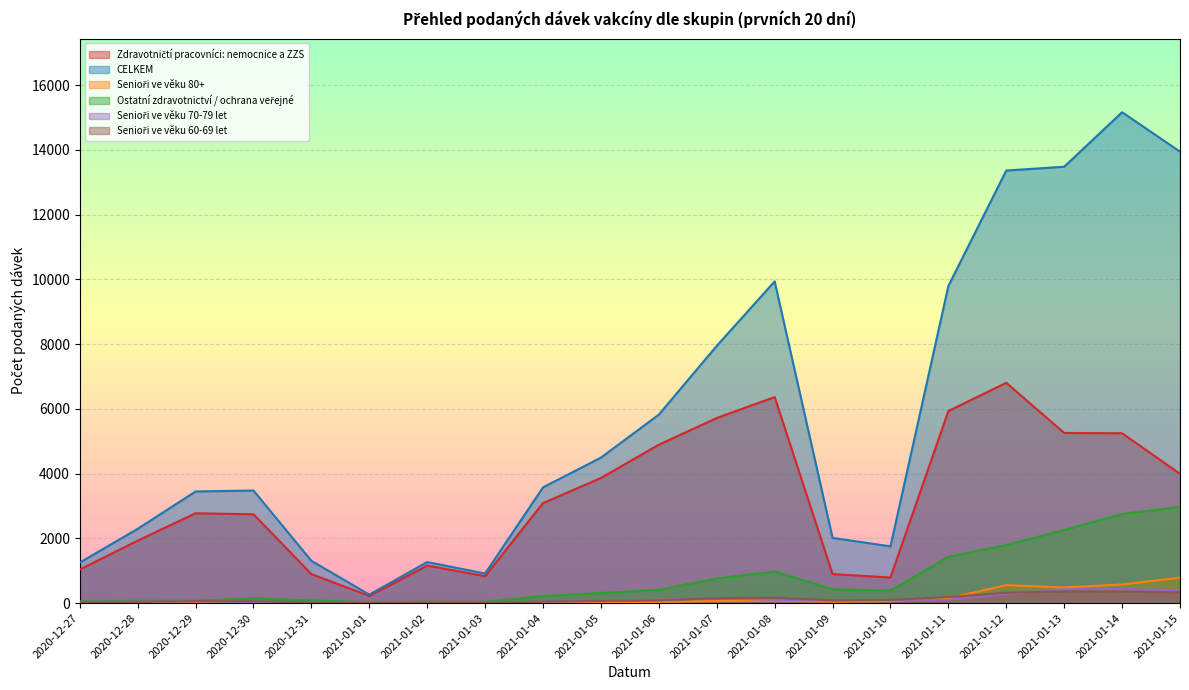

Which category has the highest value in the Senioři ve věku 80+ series?

2021-01-15